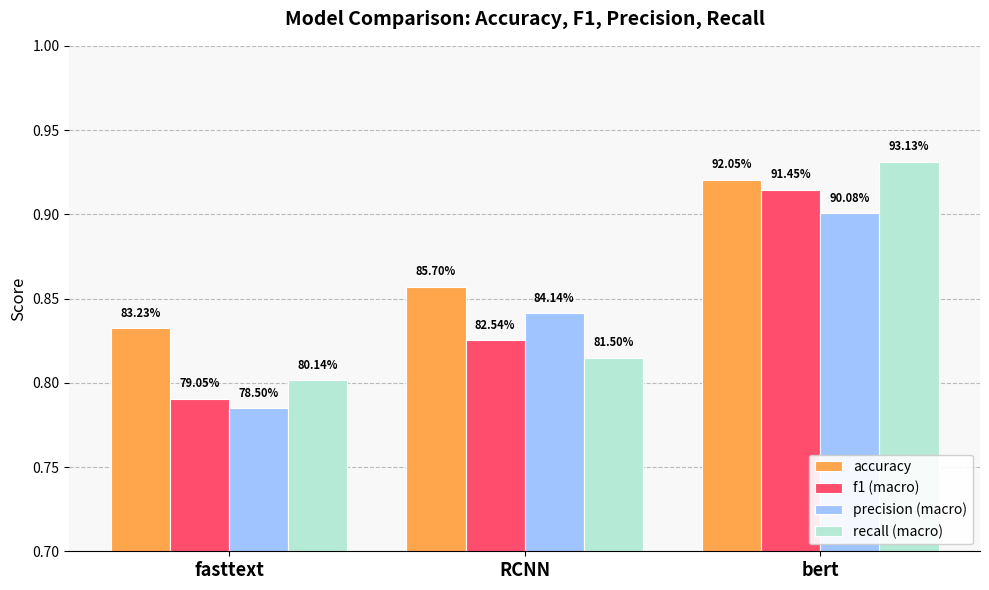

How many bars are there in total?

12